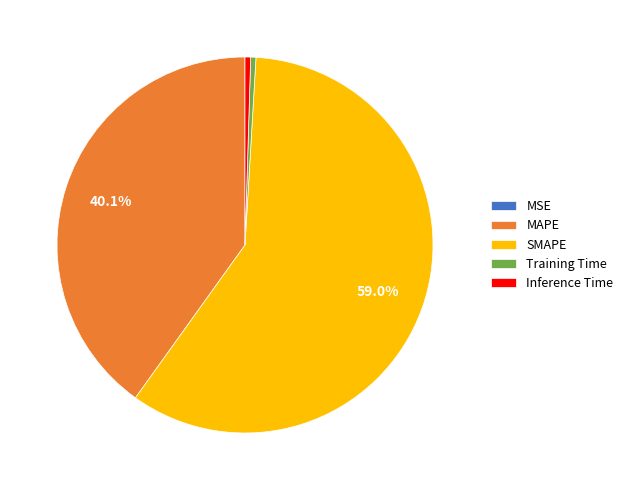

The SMAPE slice represents 71% of the pie. True or false?

False